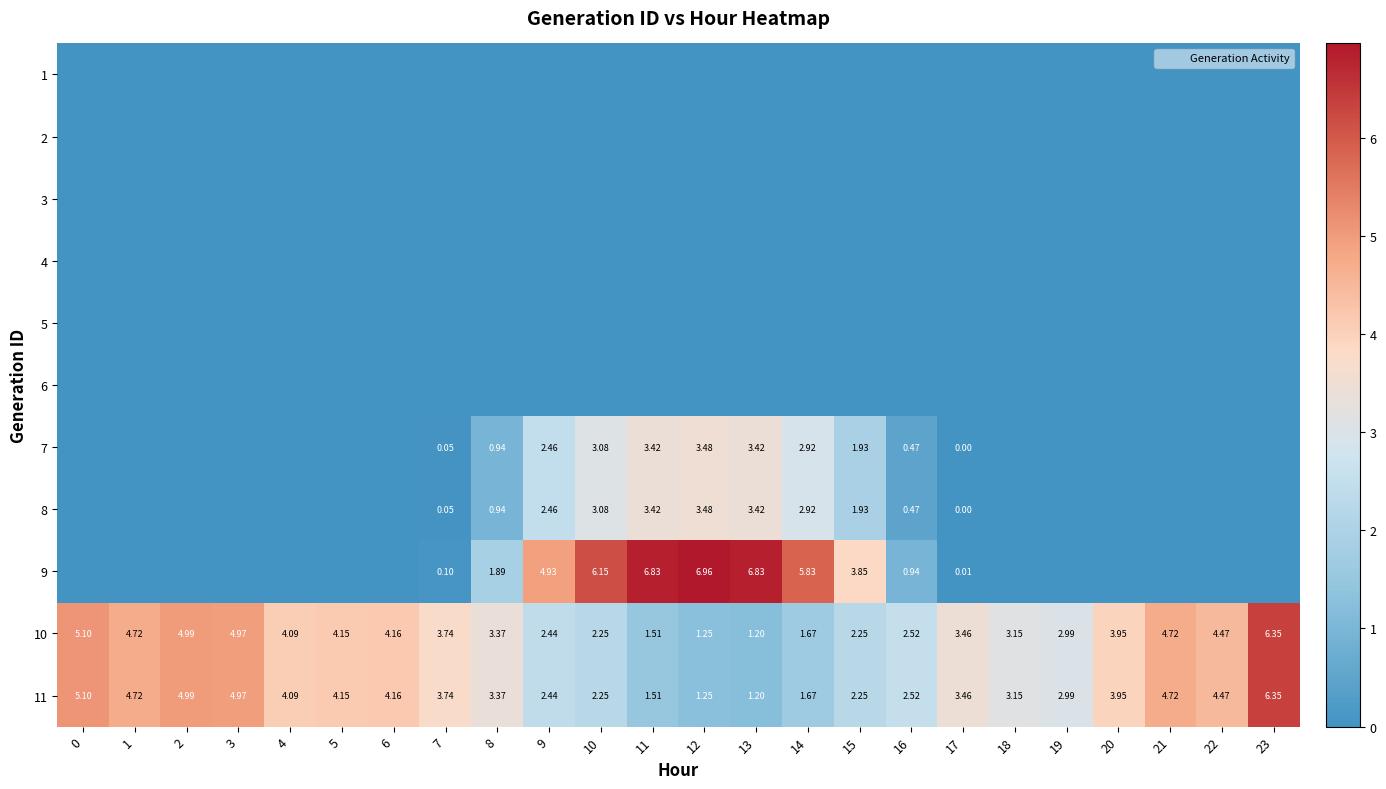

At 5, list the series in order from smallest to largest.

1, 2, 3, 4, 5, 6, 7, 8, 9, 10, 11